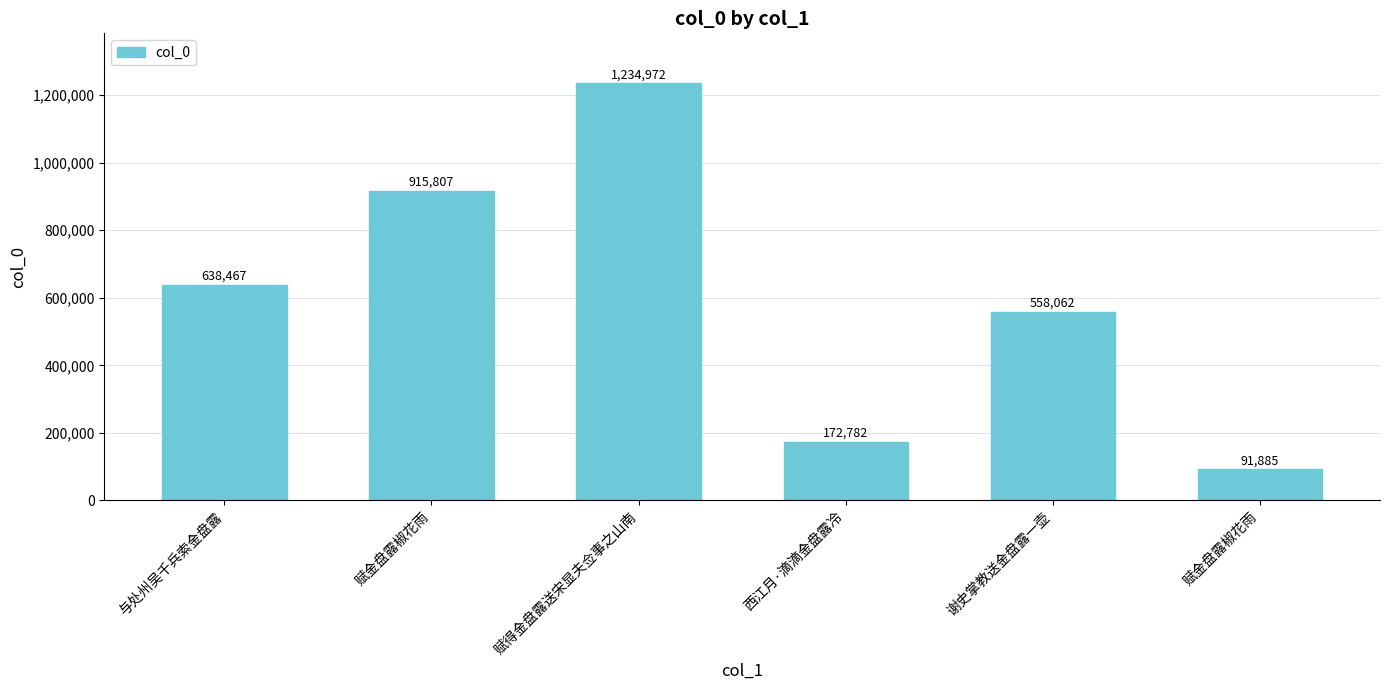

How many bars are there in total?

6